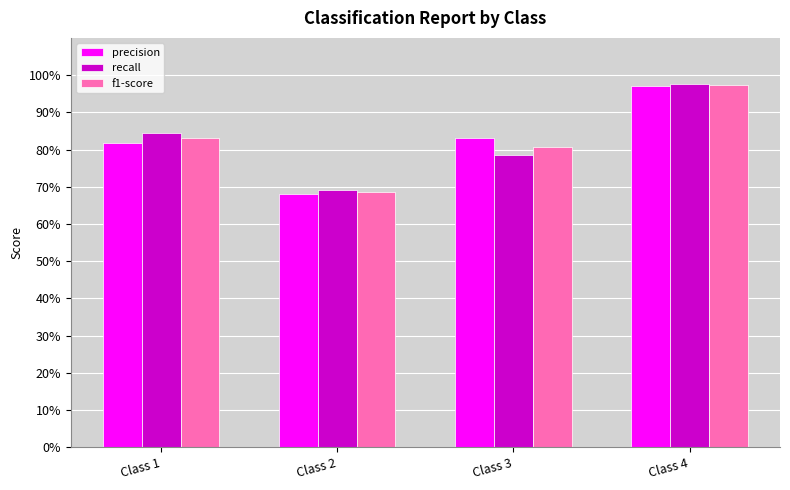

What are all the series names shown in the legend?

precision, recall, f1-score